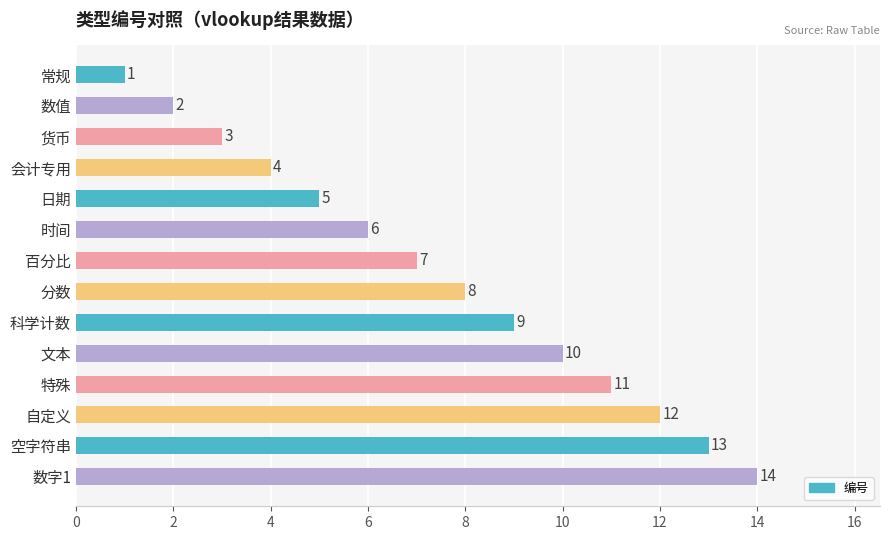

The value at 日期 is 7. True or false?

False